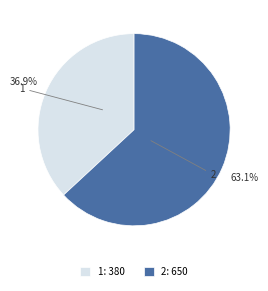

To the nearest percent, what portion does 2 represent?

63%